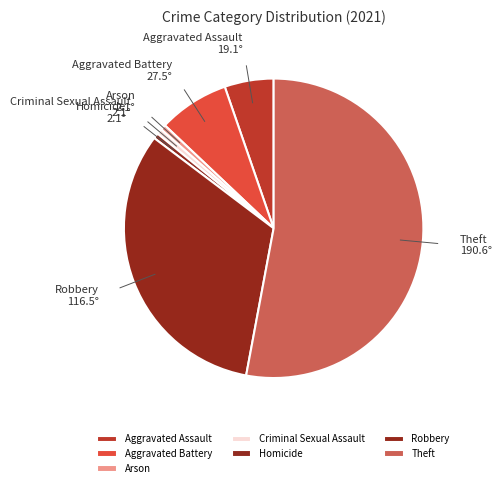

Count the number of slices in the pie.

7